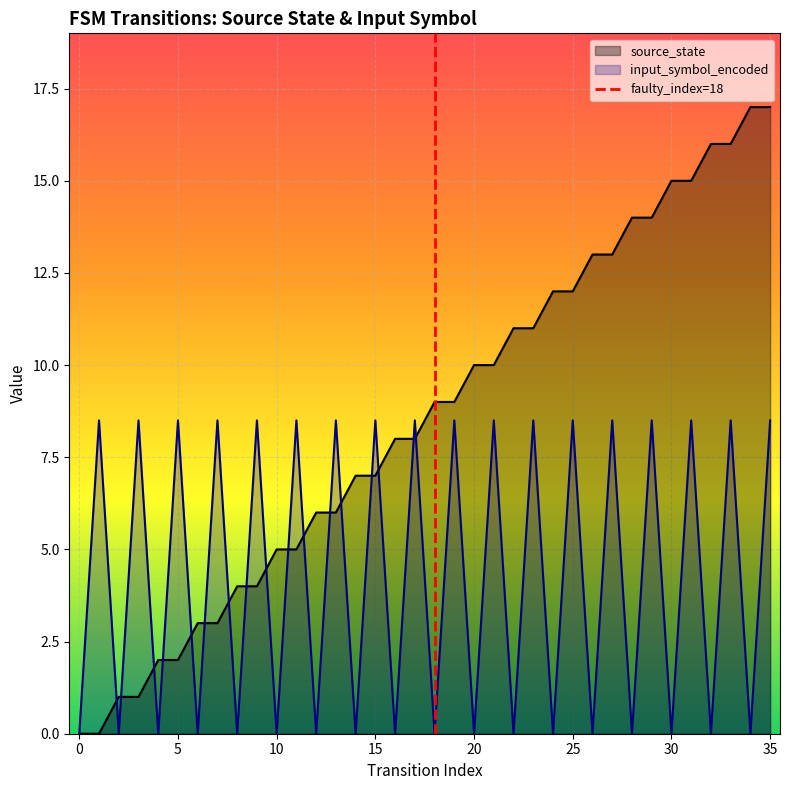

The value of source_state at 5 is 1.3. True or false?

False